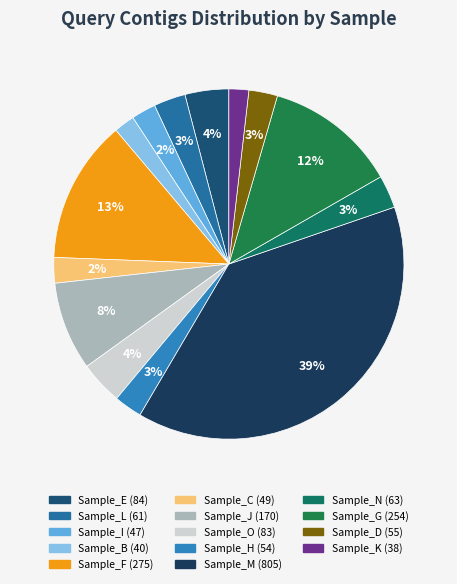

How many segments does this pie chart have?

14